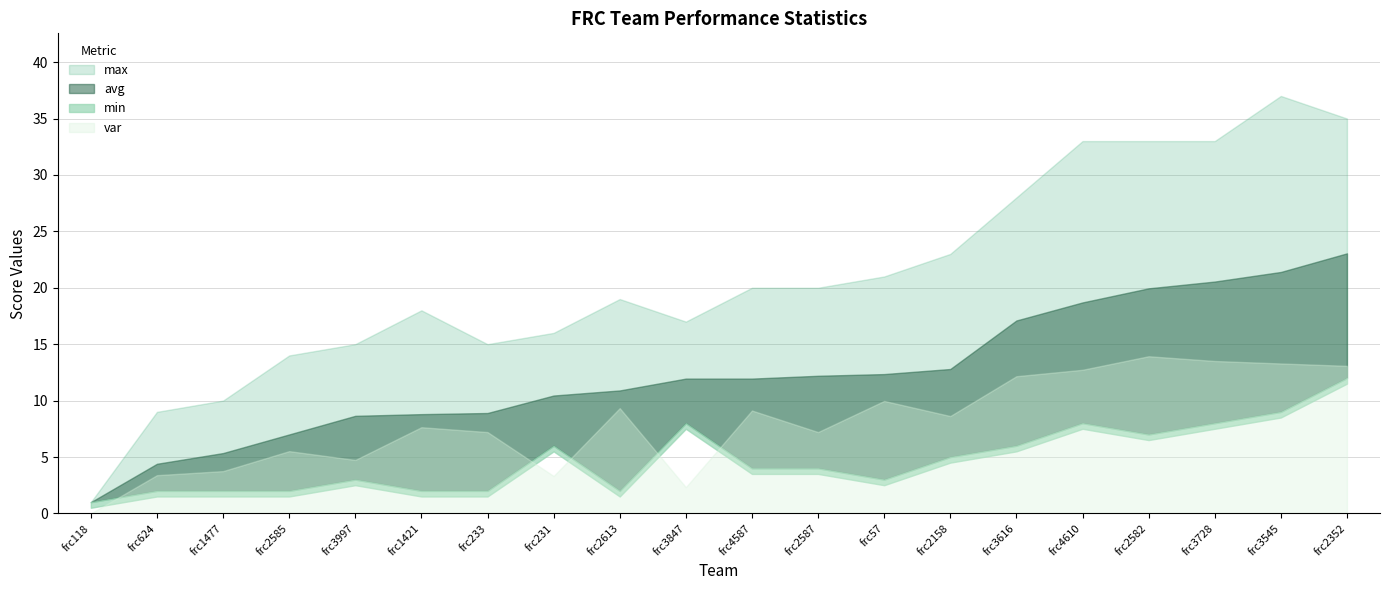

The var series shows 12.0 at frc4587. True or false?

False